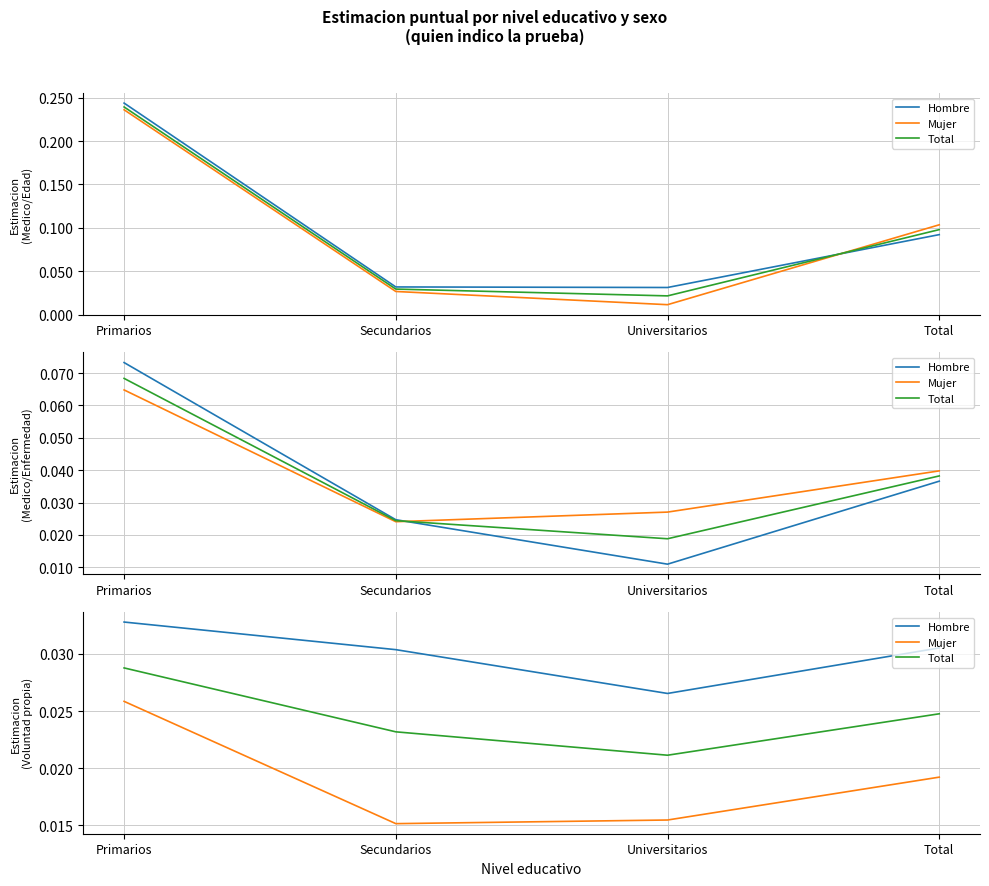

How many Total values are between 0 and 1?

4